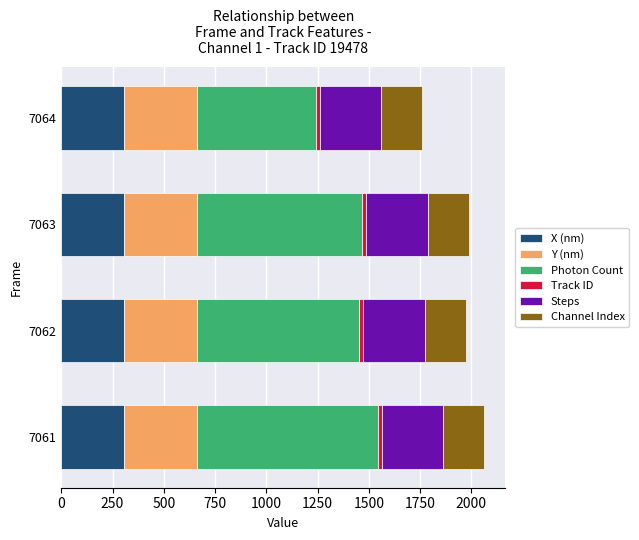

The X (nm) series shows 198.0 at 7063. True or false?

False